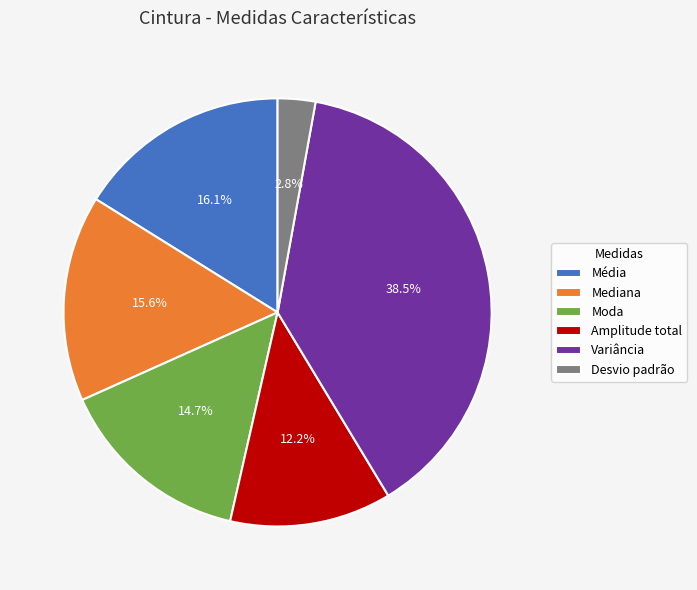

To the nearest percent, what is the average slice percentage?

17%